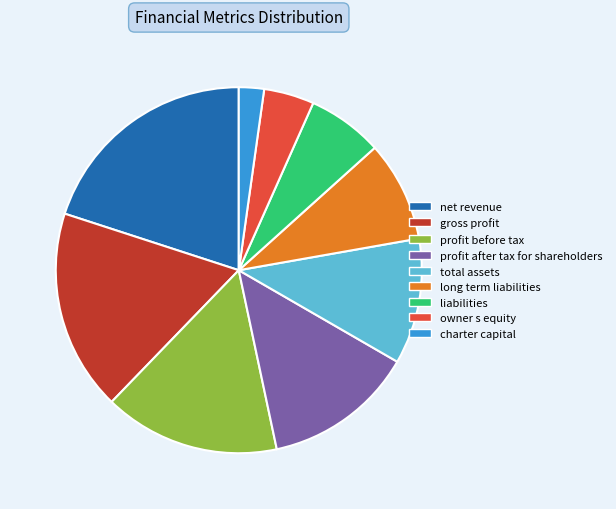

Which slice is the smallest?

charter capital